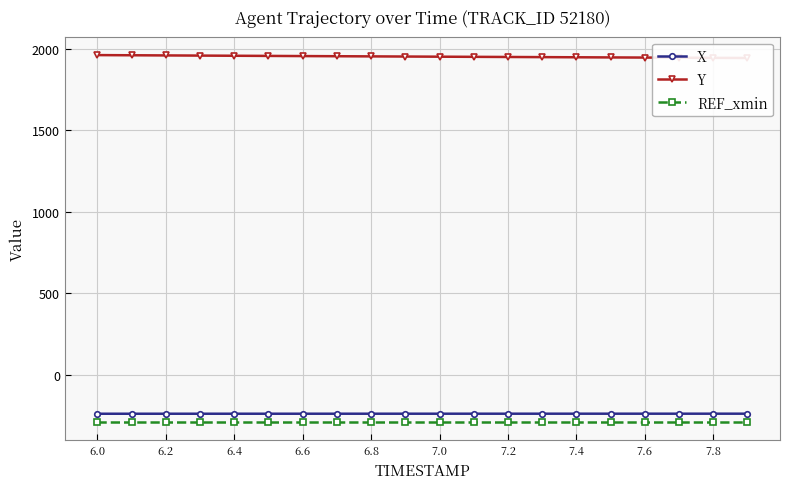

What is the minimum value shown in the chart?

-286.4